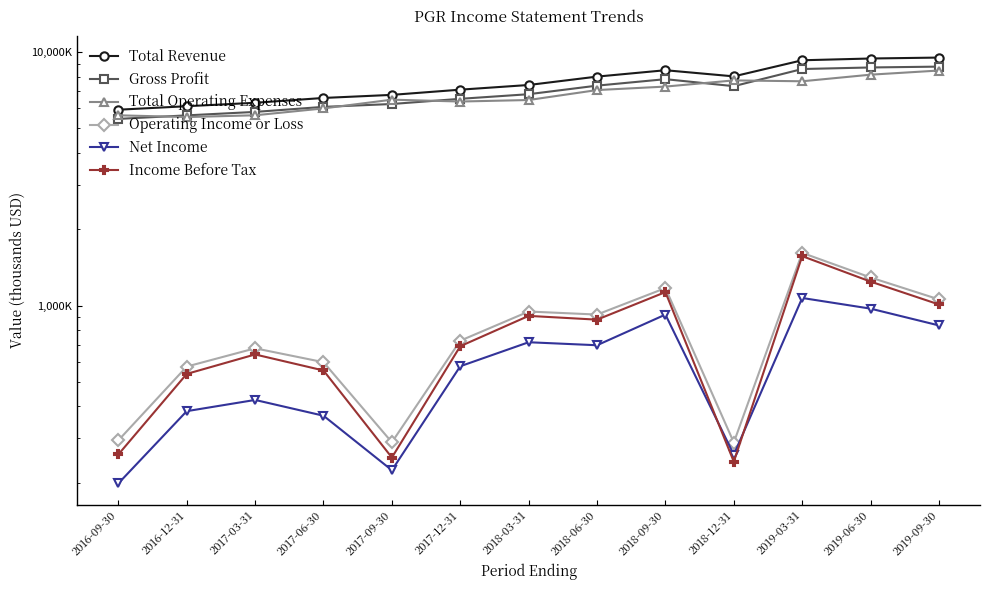

Reading left to right, list all the values displayed in this chart.

Total Revenue: 2016-09-30=5930200	2016-12-31=6122100	2017-03-31=6315900	2017-06-30=6599100	2017-09-30=6786000	2017-12-31=7115100	2018-03-31=7424100	2018-06-30=8011800	2018-09-30=8490000	2018-12-31=8028800	2019-03-31=9293800	2019-06-30=9444500	2019-09-30=9524600
Gross Profit: 2016-09-30=5454800	2016-12-31=5632900	2017-03-31=5813000	2017-06-30=6084900	2017-09-30=6245900	2017-12-31=6547400	2018-03-31=6827900	2018-06-30=7381000	2018-09-30=7827300	2018-12-31=7344800	2019-03-31=8583200	2019-06-30=8705900	2019-09-30=8773100
Total Operating Expenses: 2016-09-30=5636400	2016-12-31=5547500	2017-03-31=5637600	2017-06-30=6001100	2017-09-30=6497200	2017-12-31=6388200	2018-03-31=6476500	2018-06-30=7090000	2018-09-30=7317500	2018-12-31=7740600	2019-03-31=7678900	2019-06-30=8153500	2019-09-30=8466800
Operating Income or Loss: 2016-09-30=293800	2016-12-31=574600	2017-03-31=678300	2017-06-30=598000	2017-09-30=288800	2017-12-31=726900	2018-03-31=947600	2018-06-30=921800	2018-09-30=1172500	2018-12-31=288200	2019-03-31=1614900	2019-06-30=1291000	2019-09-30=1057800
Net Income: 2016-09-30=198700	2016-12-31=383200	2017-03-31=424300	2017-06-30=367600	2017-09-30=224000	2017-12-31=576300	2018-03-31=716800	2018-06-30=697500	2018-09-30=921700	2018-12-31=257900	2019-03-31=1071700	2019-06-30=972700	2019-09-30=835000
Income Before Tax: 2016-09-30=258500	2016-12-31=537500	2017-03-31=641500	2017-06-30=554600	2017-09-30=251400	2017-12-31=691400	2018-03-31=910800	2018-06-30=880100	2018-09-30=1130500	2018-12-31=242200	2019-03-31=1567500	2019-06-30=1243600	2019-09-30=1010300